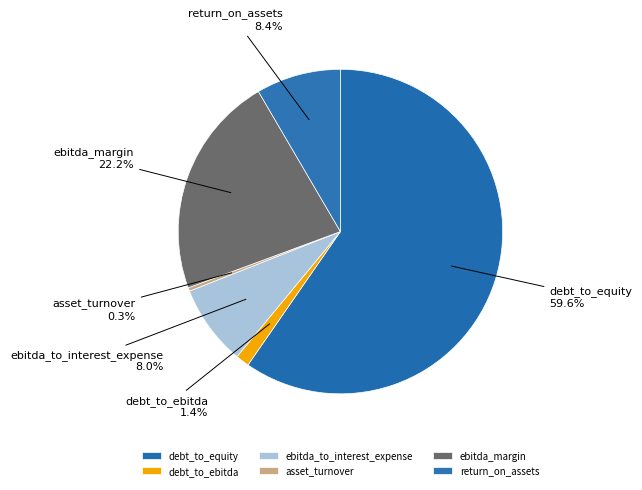

How many slices are in this pie chart?

6